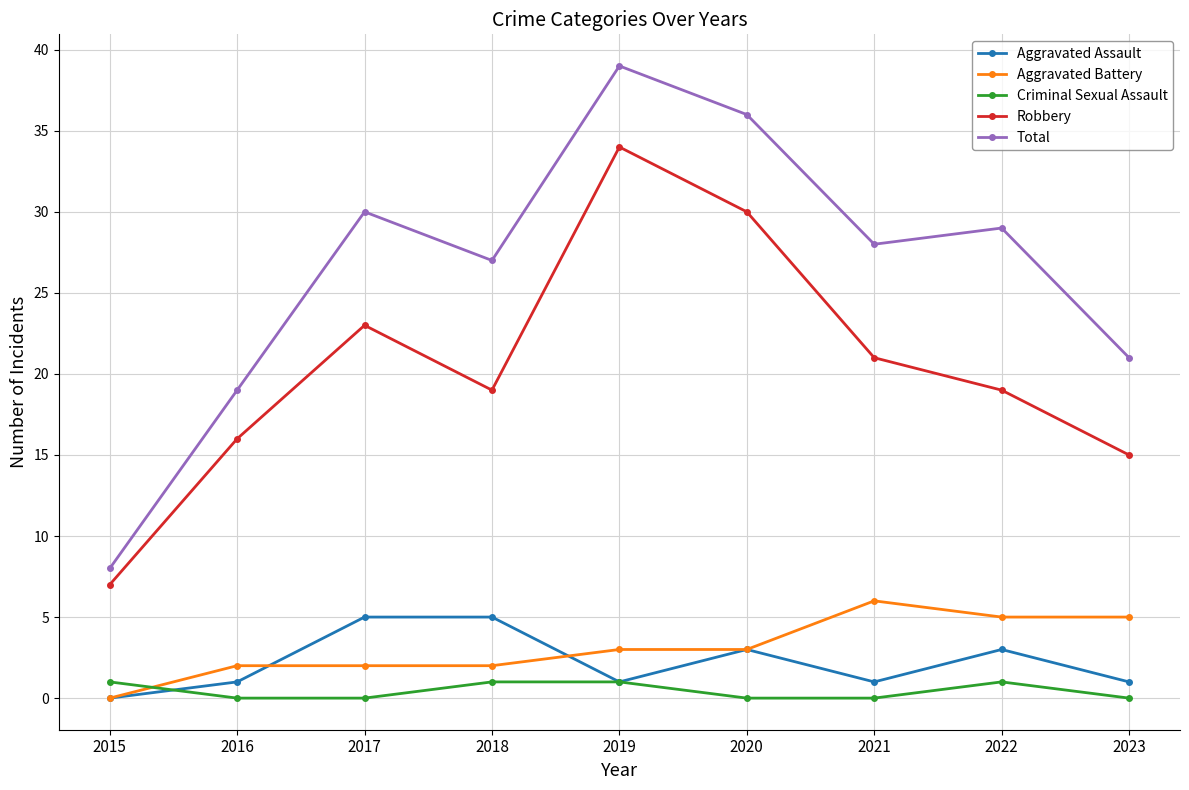

What is the total value across all series at 2023?

42